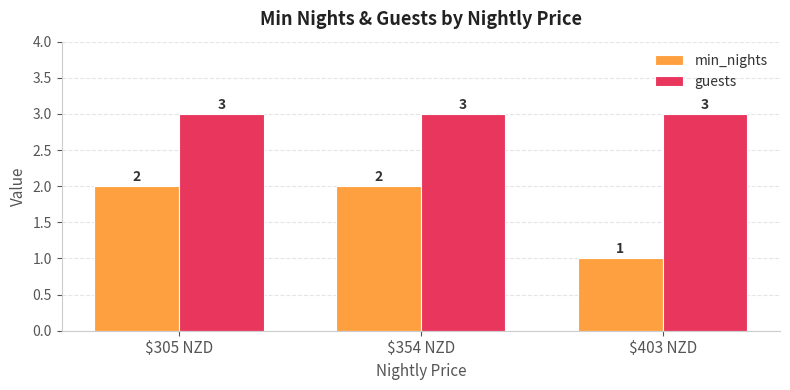

What is the label of the 2nd bar from the left?

$354 NZD